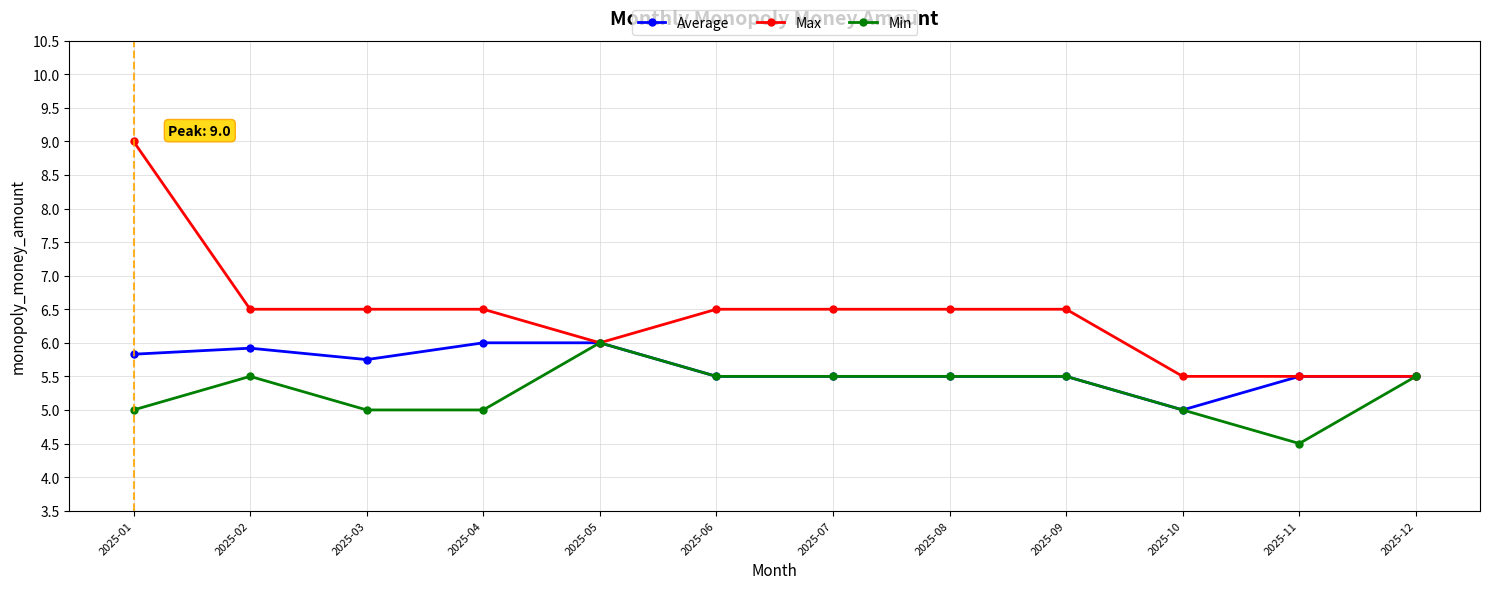

Which series changed the most between 2025-02 and 2025-03?

Min